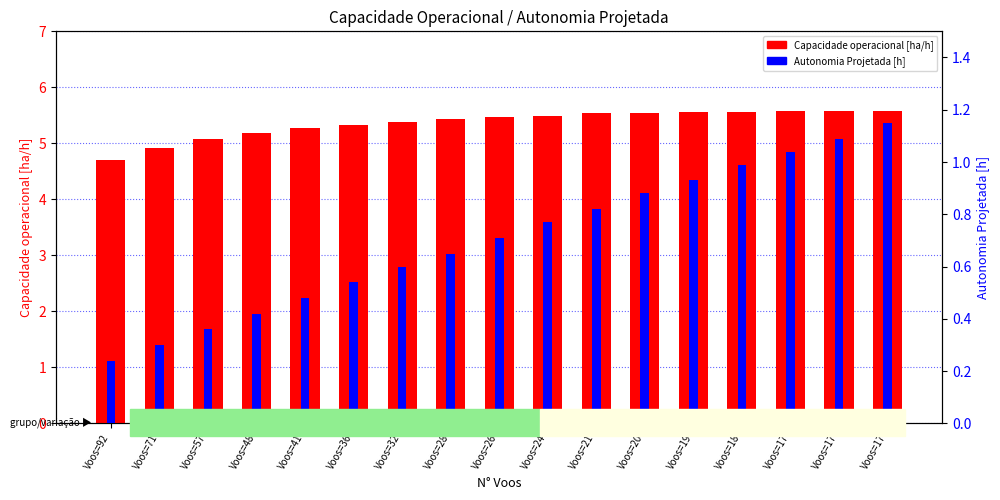

Reading left to right, transcribe all the data shown in this chart.

Capacidade operacional [ha/h]: 4.7	4.9	5.1	5.2	5.3	5.3	5.4	5.4	5.5	5.5	5.5	5.5	5.6	5.6	5.6	5.6	5.6
Autonomia Projetada [h]: 0.2	0.3	0.4	0.4	0.5	0.5	0.6	0.7	0.7	0.8	0.8	0.9	0.9	1.0	1.0	1.1	1.1